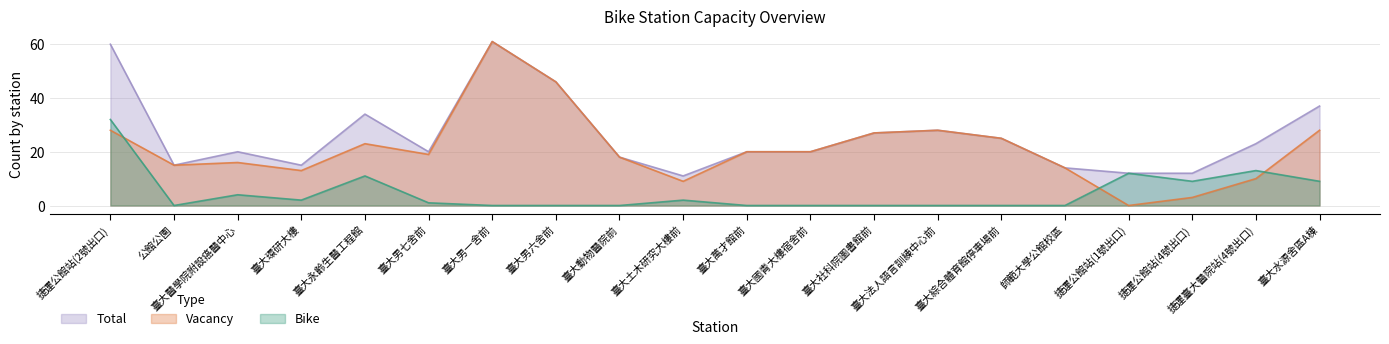

What is the difference between the second highest and second lowest values in the Vacancy series?

43